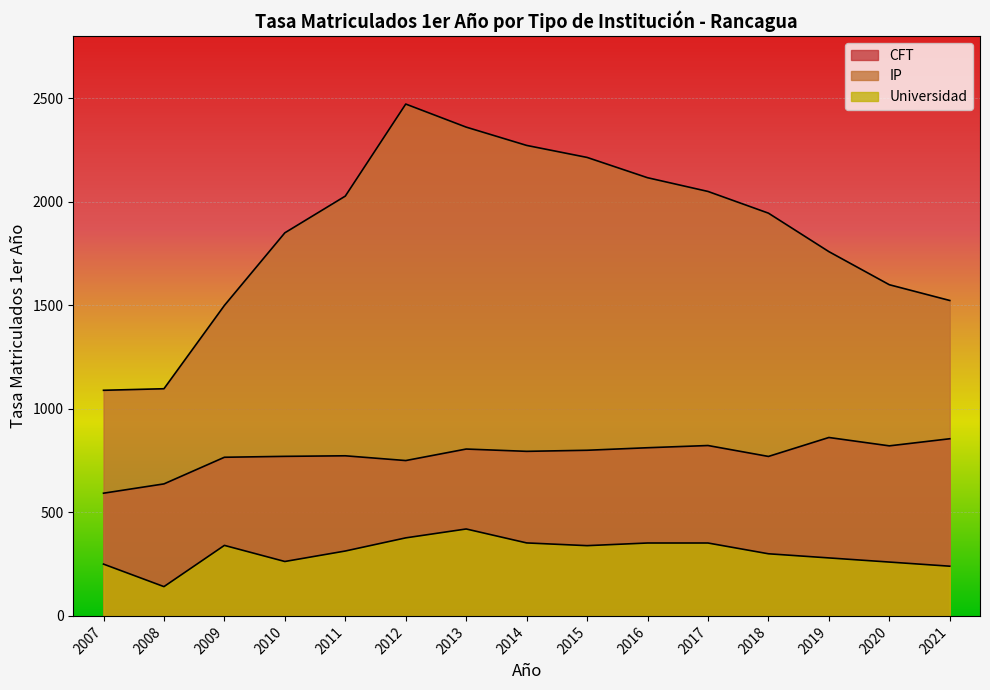

True or false: CFT and IP intersect in this chart.

False